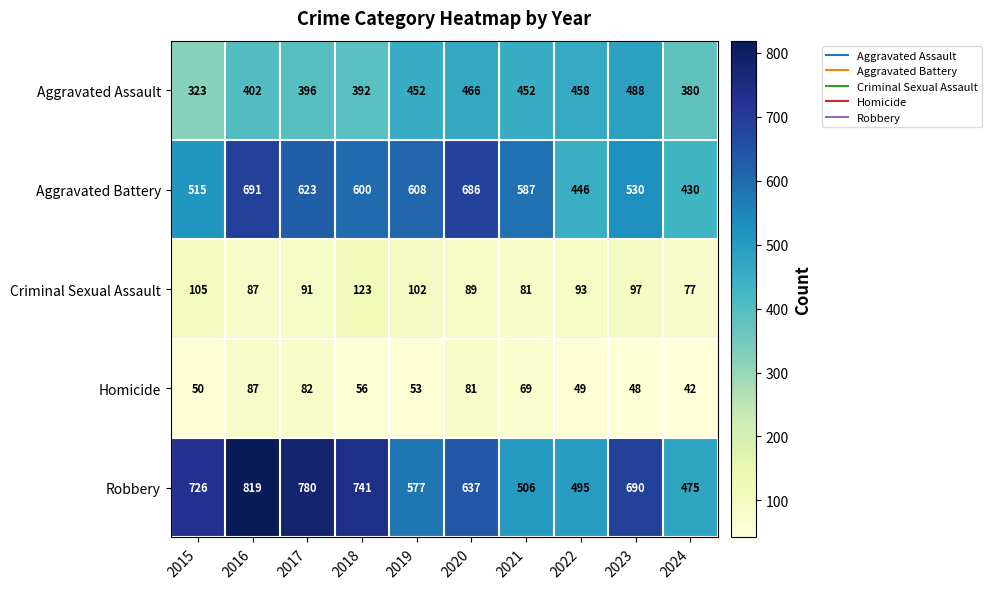

What is the difference between the maximum and minimum values in the Criminal Sexual Assault series?

46